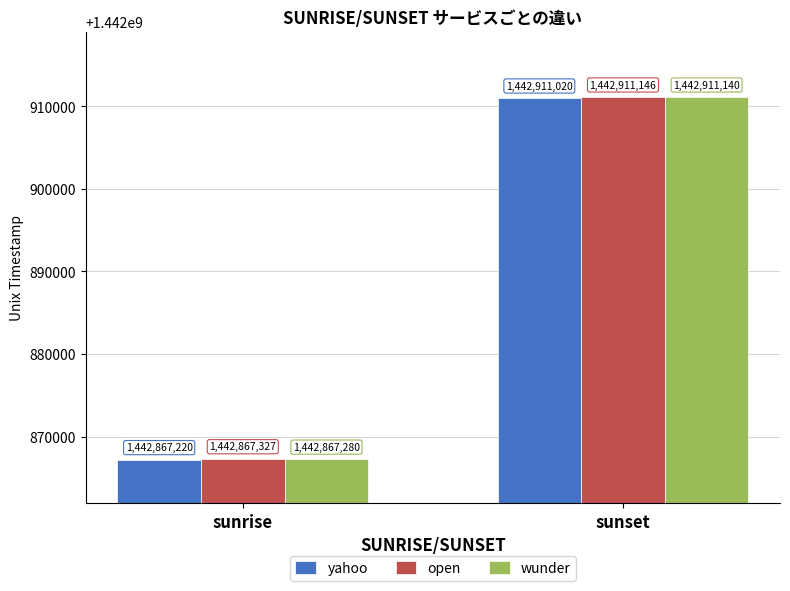

Rank the categories by wunder value from lowest to highest.

sunrise, sunset